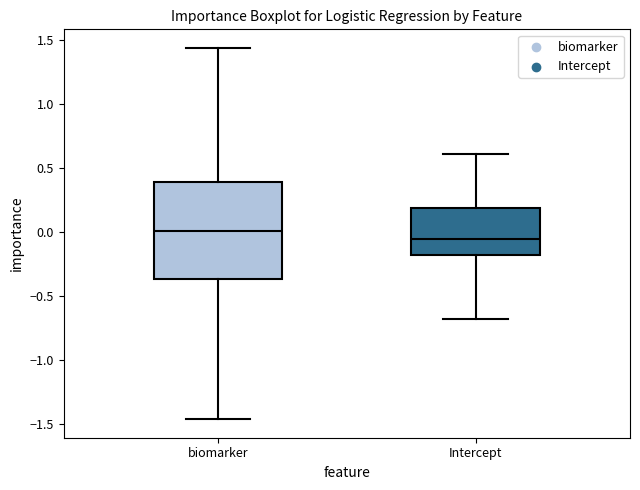

Reading left to right, transcribe this box plot: for each box, give where its median line is, the range the box spans, and where its two whiskers end, as read against the y-axis. The values are not printed on the chart, so give them approximately, as read against the axis.

biomarker: median 0.00, box -0.35 to 0.40, whiskers -1.45 to 1.45
Intercept: median -0.05, box -0.20 to 0.20, whiskers -0.70 to 0.60